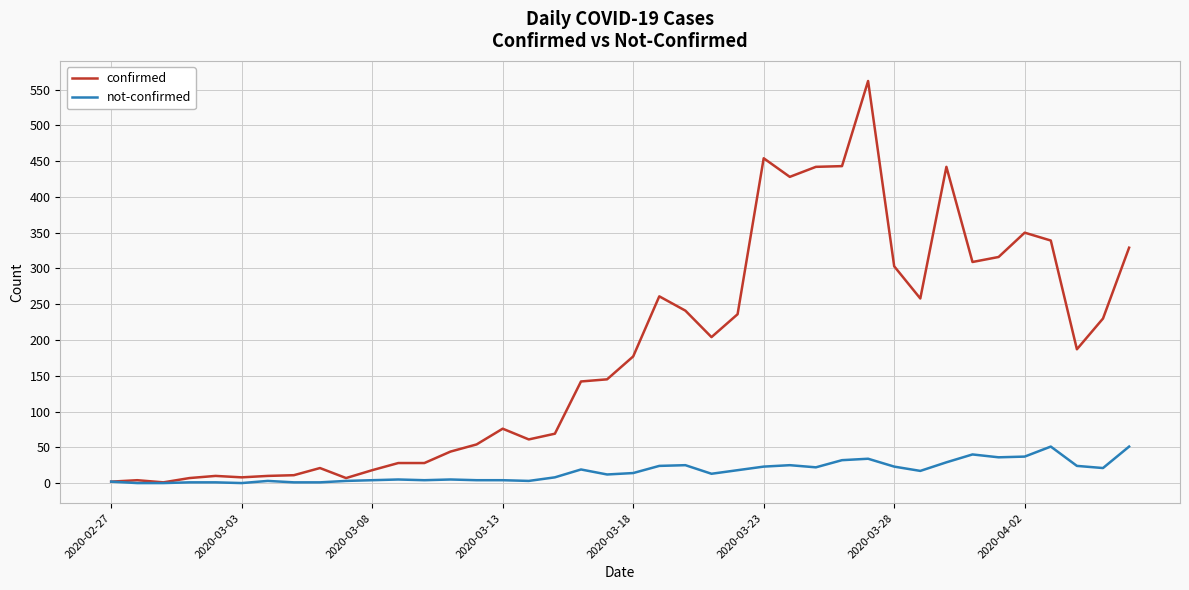

What is the highest value of the confirmed series?

562